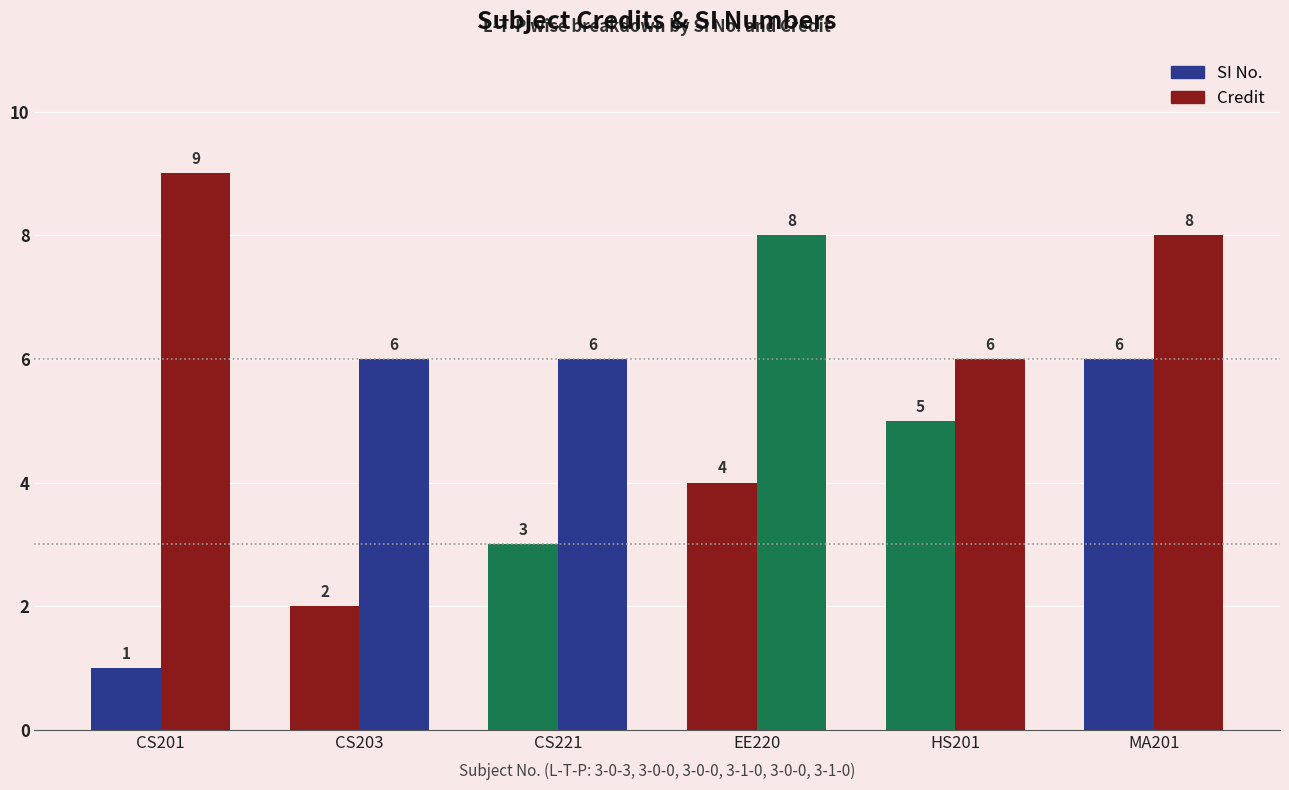

What is the sum of the Credit values at 3-1-0 and 3-0-3?

17